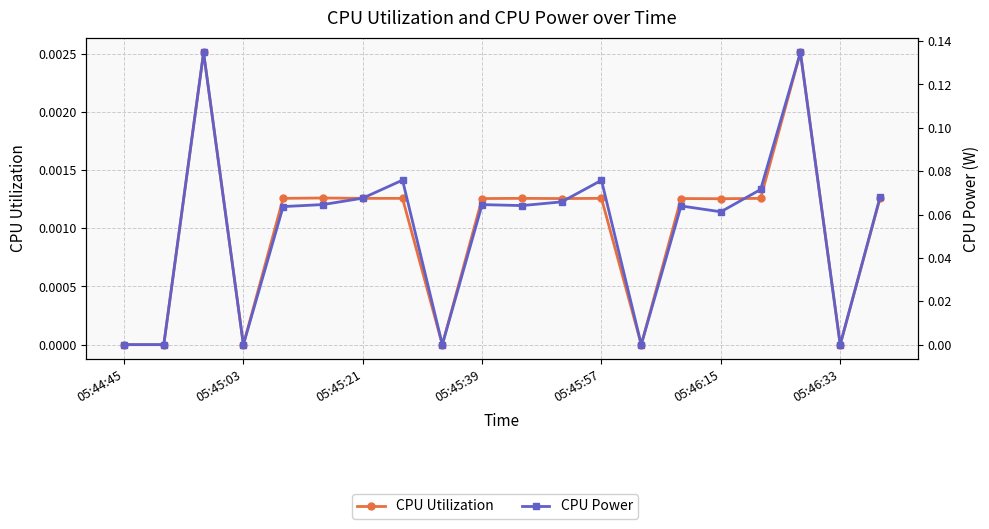

Which category has the lowest value across all series?

05:44:45